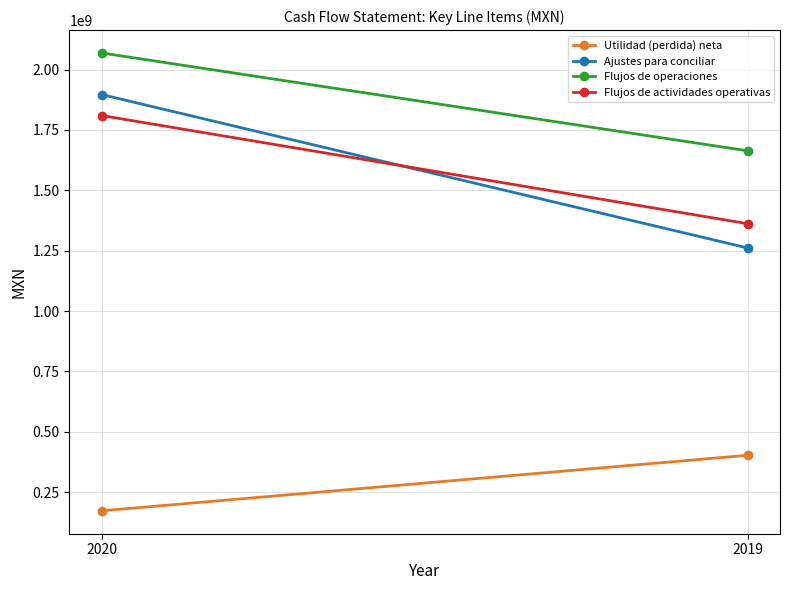

At how many categories does at least one series exceed 739029840?

2